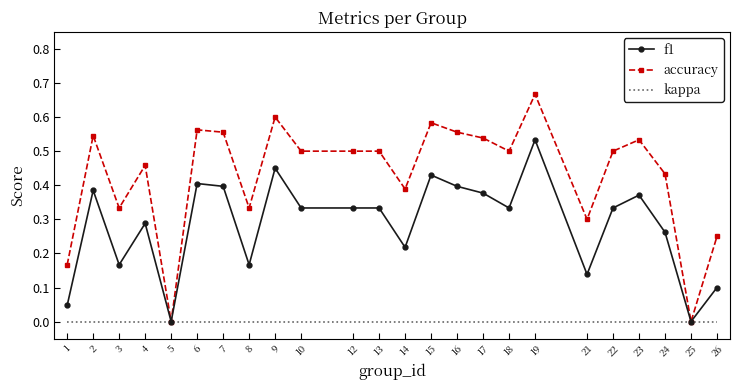

Which series has the largest range (max minus min)?

accuracy